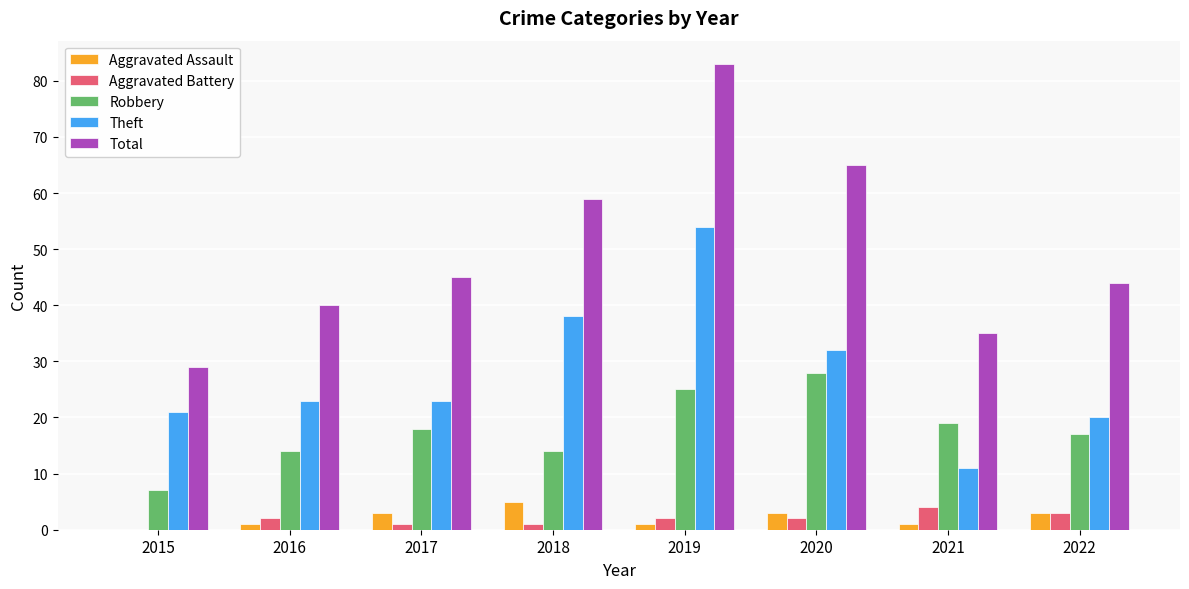

What is the total value across all series at 2015?

57